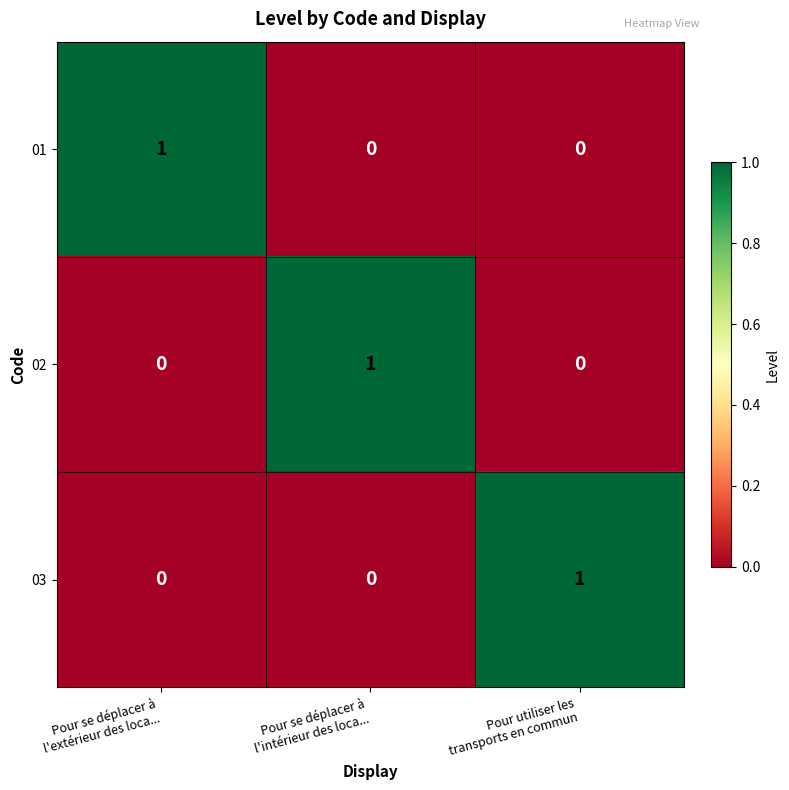

What is the total value across all series at Pour se déplacer à
l'intérieur des loca...?

1